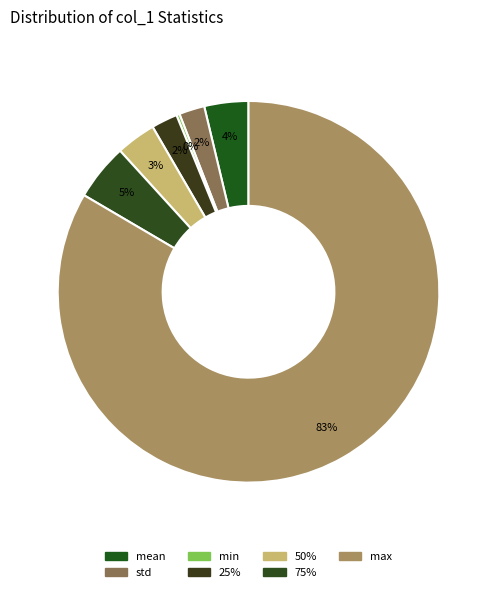

Which slice is the smallest?

min